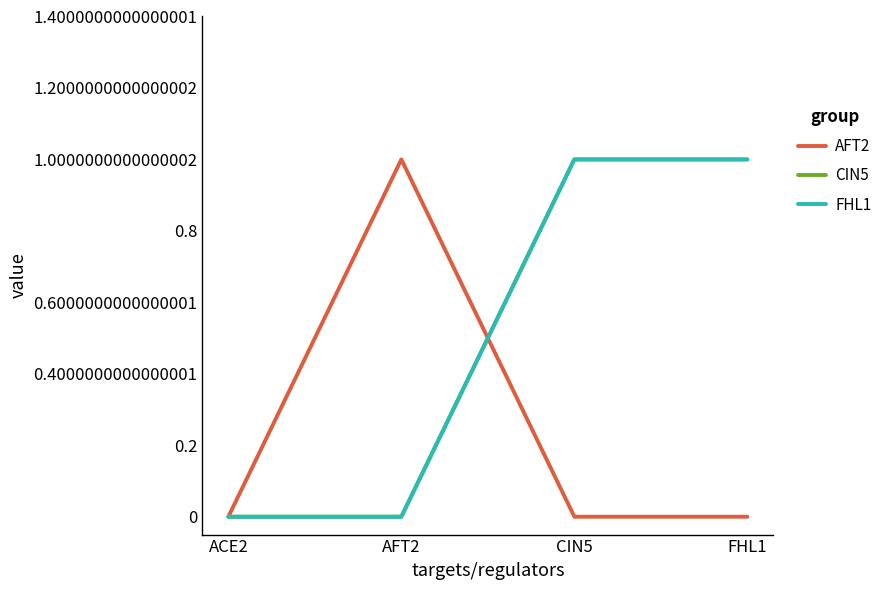

Is this an area chart (filled region under the line)?

No